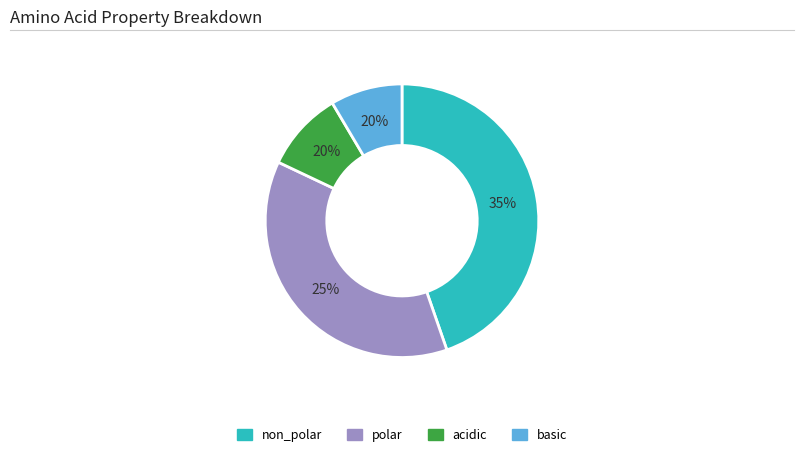

Does acidic represent more than half of the total?

No